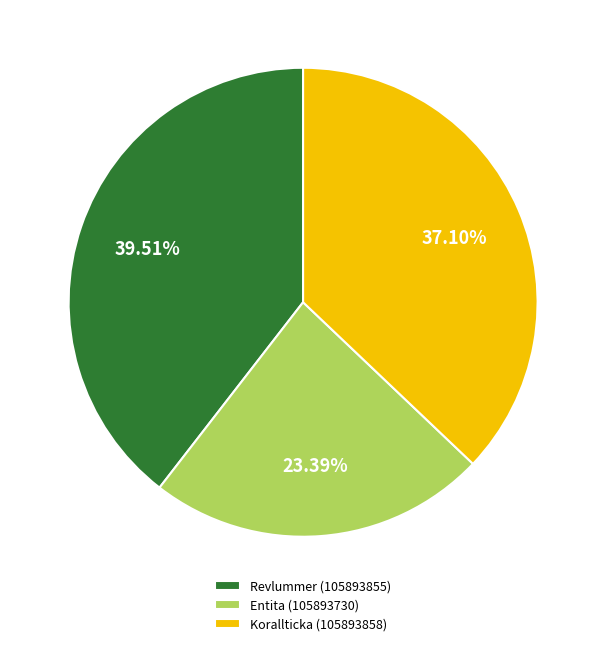

What is the largest slice in the pie chart?

Revlummer (105893855)